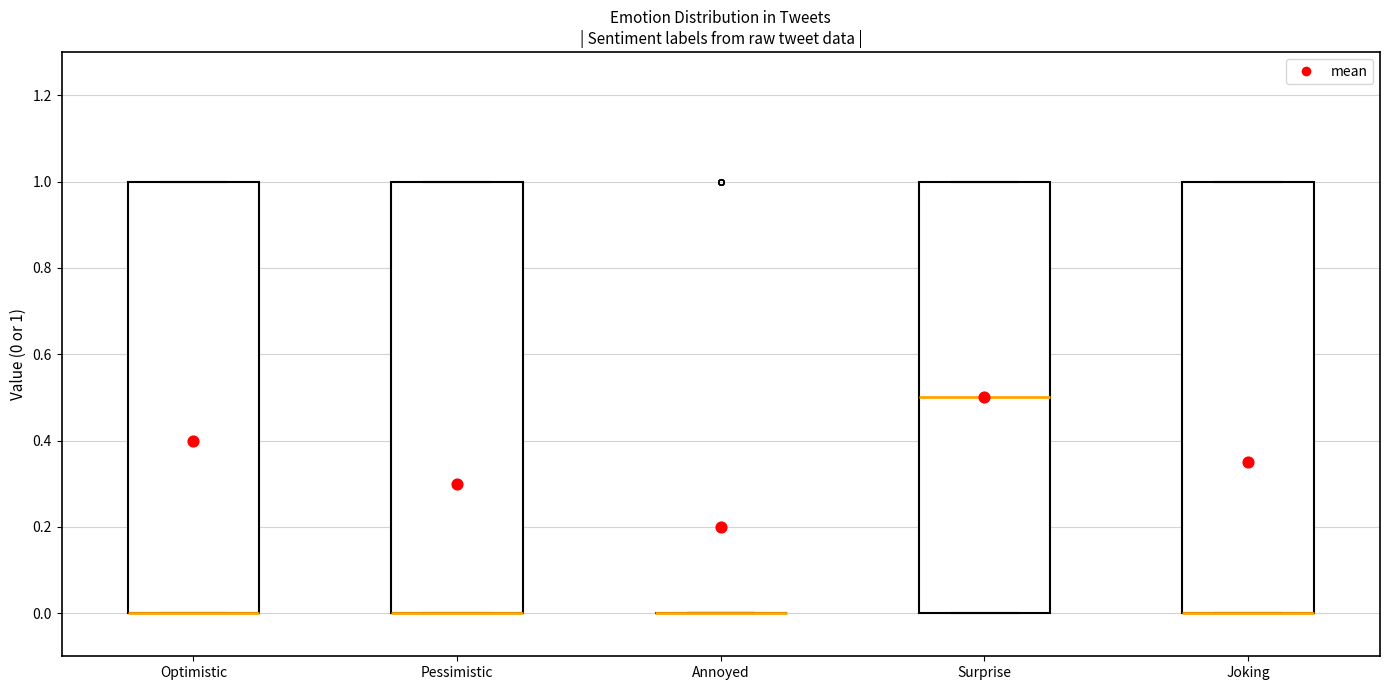

Reading left to right, read every box against the y-axis: the position of its median line, the range the box covers, and the ends of its whiskers. The values are not printed on the chart, so give them approximately, as read against the axis.

Optimistic: median 0.0 (drawn on the box's lower edge), box 0.0 to 1.0, whiskers 0.0 to 1.0
Pessimistic: median 0.0 (drawn on the box's lower edge), box 0.0 to 1.0, whiskers 0.0 to 1.0
Annoyed: box collapsed to a line at 0.0, whiskers 0.0 to 0.0
Surprise: median 0.5, box 0.0 to 1.0, whiskers 0.0 to 1.0
Joking: median 0.0 (drawn on the box's lower edge), box 0.0 to 1.0, whiskers 0.0 to 1.0